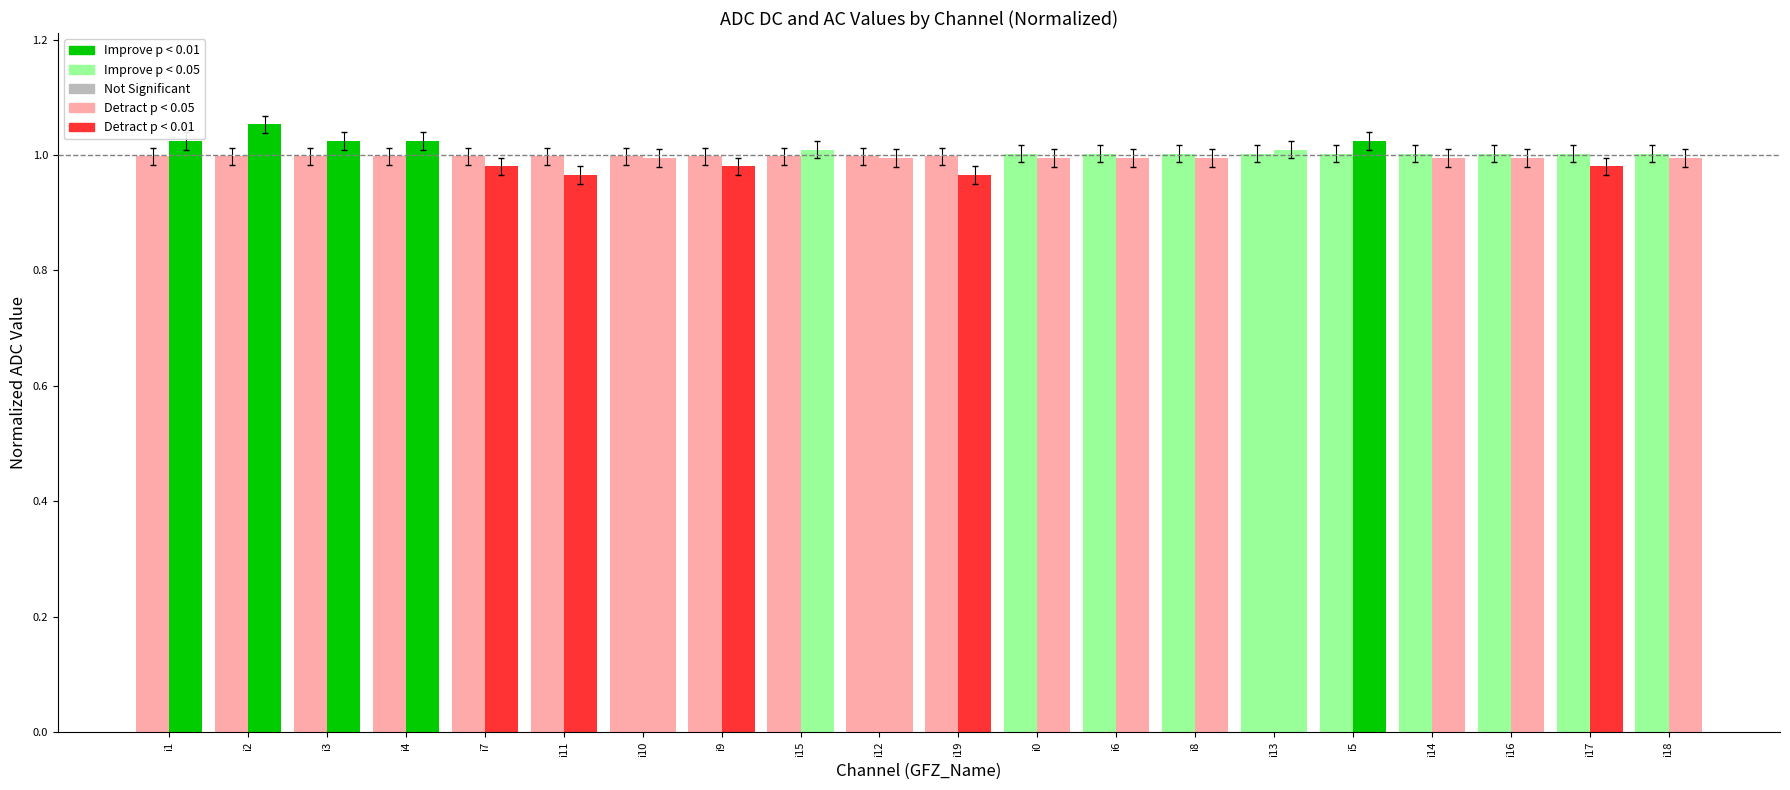

How many bars are there in each group?

2